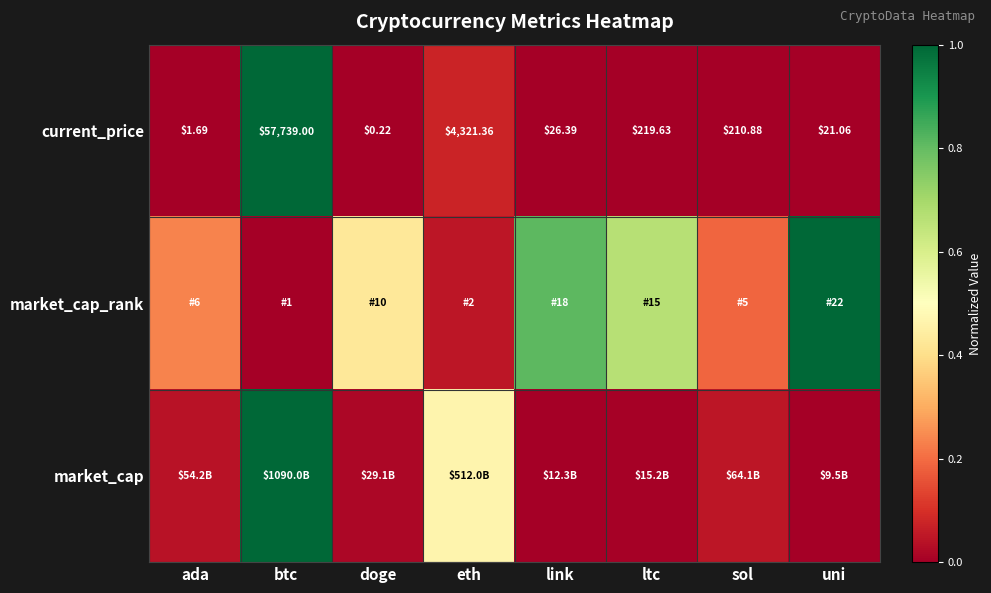

Where does the current_price series first go above 210?

btc